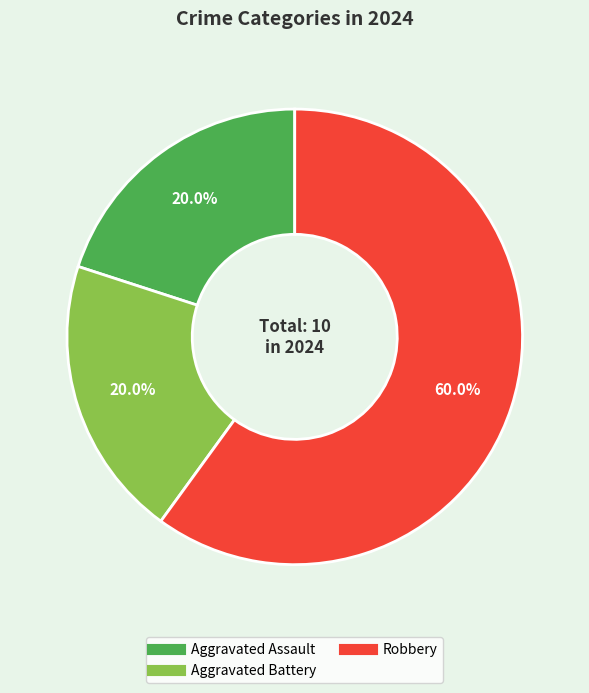

Is there a majority slice in this chart?

Yes